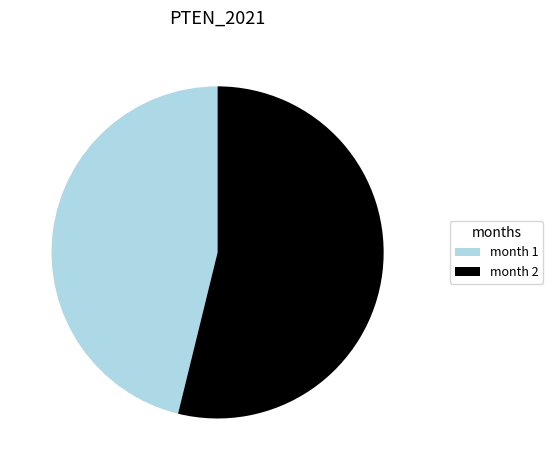

Between month 1 and month 2, which is larger?

month 2